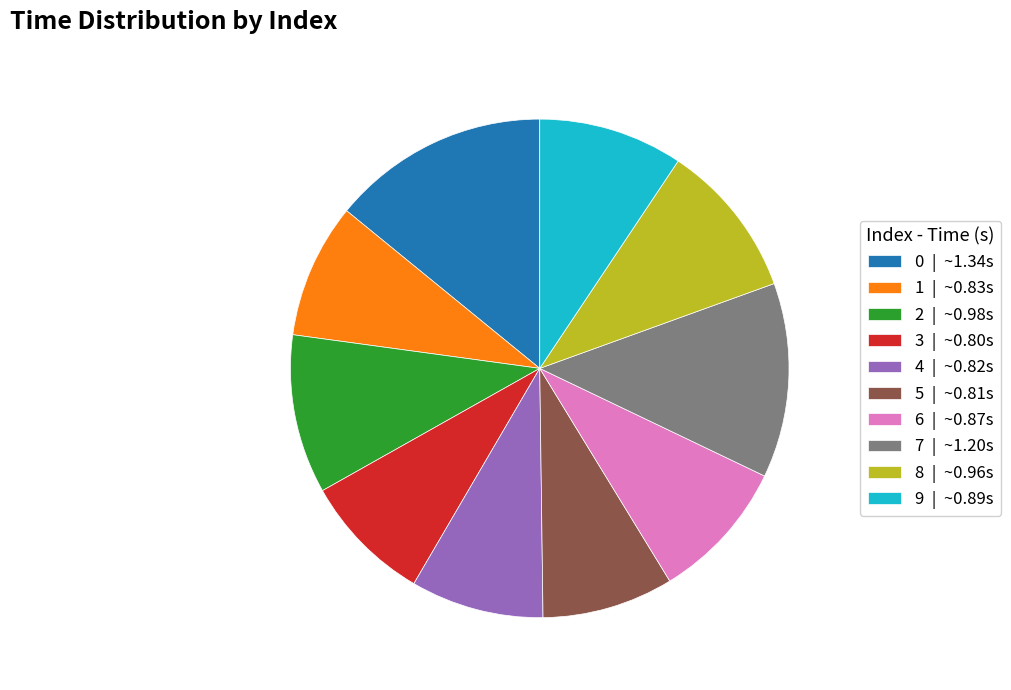

Which has a higher value, 6 | ~0.87s or 2 | ~0.98s?

2 | ~0.98s